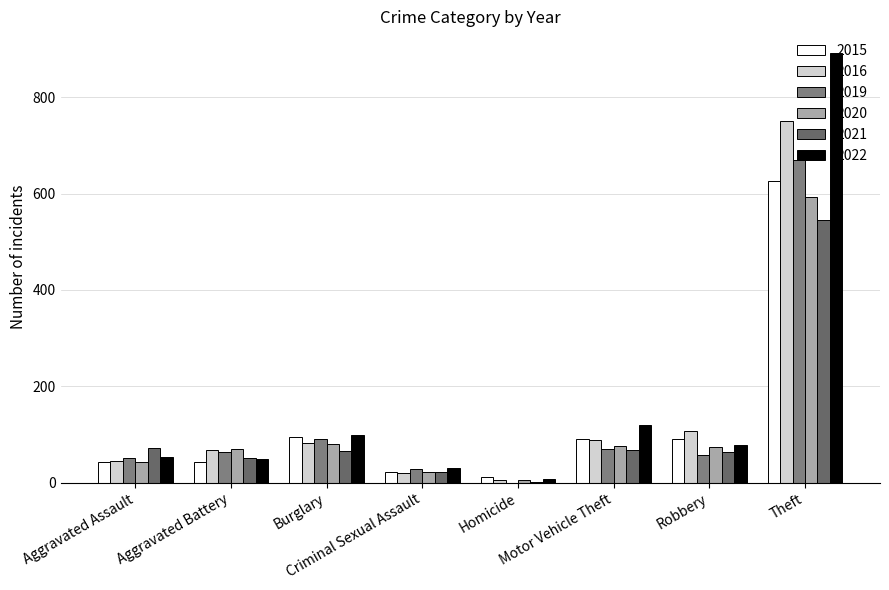

Read the 2016 value at Theft.

751